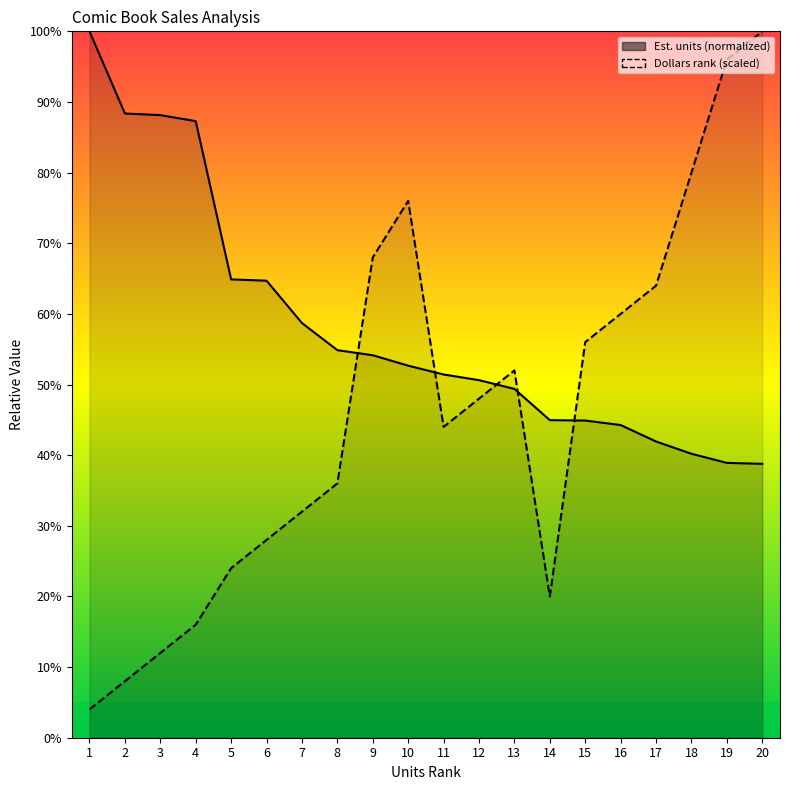

Which series changed the most between 16 and 20?

Dollars rank (scaled)